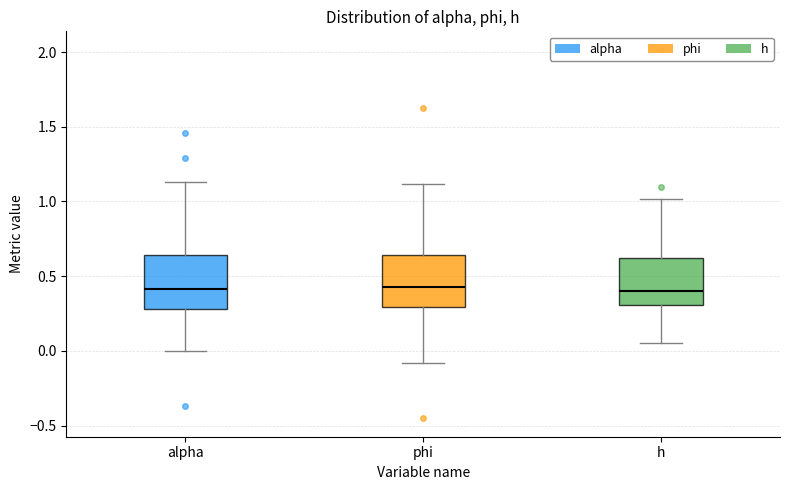

Reading left to right, transcribe this box plot: for each box, give where its median line is, the range the box spans, and where its two whiskers end, as read against the y-axis. The values are not printed on the chart, so give them approximately, as read against the axis.

alpha: median 0.40, box 0.30 to 0.65, whiskers 0.00 to 1.15
phi: median 0.45, box 0.30 to 0.65, whiskers -0.10 to 1.10
h: median 0.40, box 0.30 to 0.60, whiskers 0.05 to 1.00